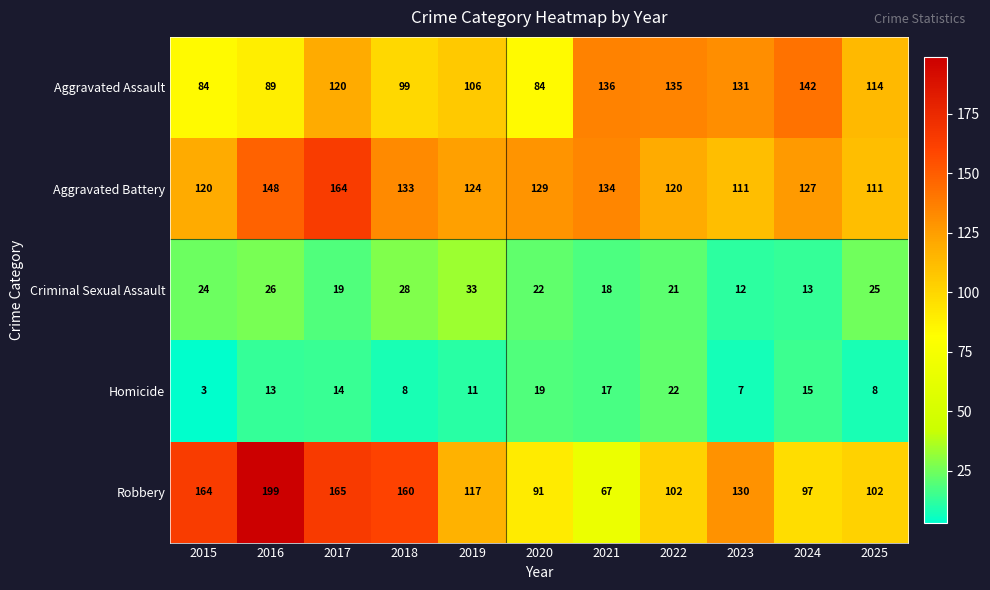

True or false: Aggravated Battery has a value of 196 at 2021.

False